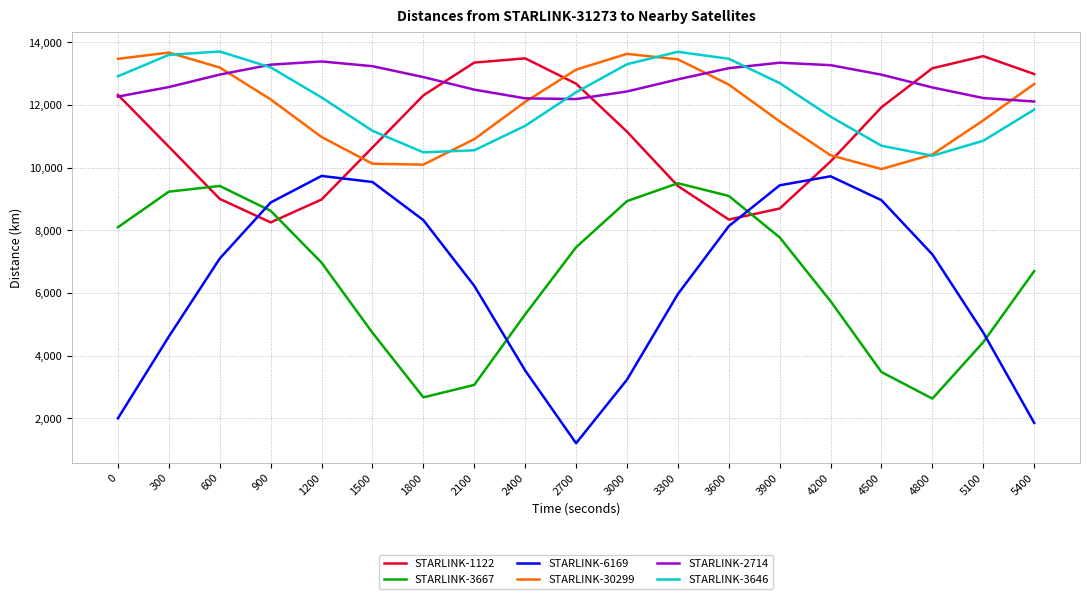

At which label does STARLINK-6169 first exceed 7102?

600